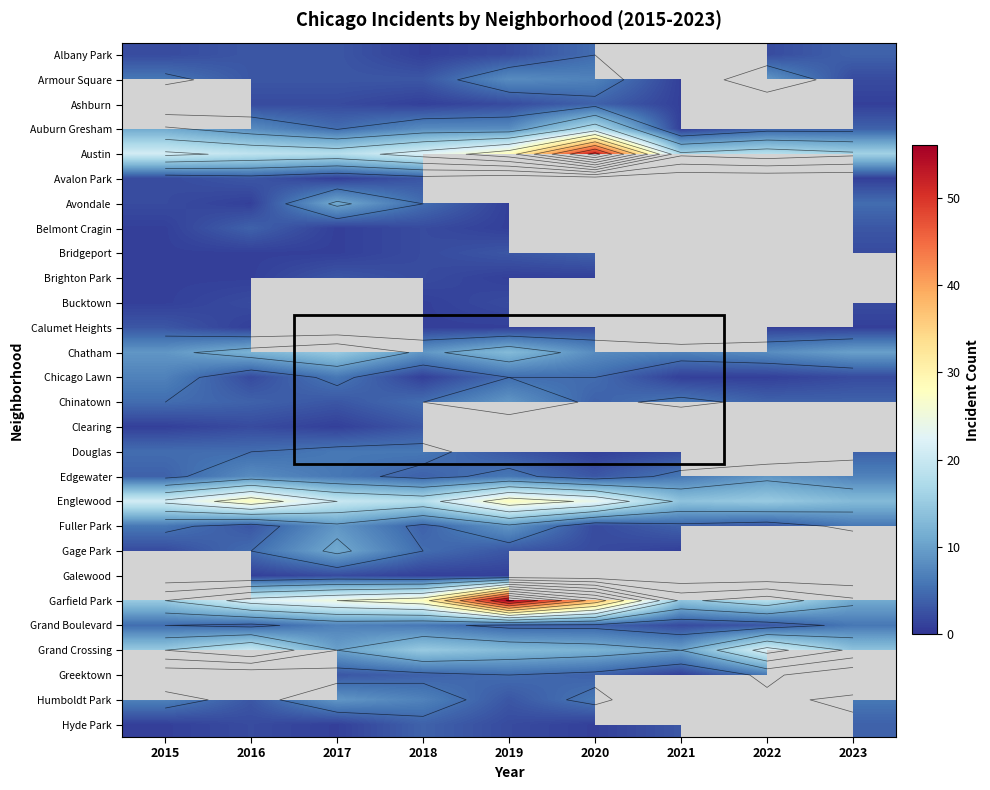

Rank the series by their maximum value, from lowest to highest.

Albany Park, Armour Square, Ashburn, Bucktown, Avalon Park, Brighton Park, Calumet Heights, Clearing, Belmont Cragin, Bridgeport, Hyde Park, Douglas, Chicago Lawn, Grand Boulevard, Chinatown, Edgewater, Fuller Park, Humboldt Park, Avondale, Gage Park, Chatham, Auburn Gresham, Grand Crossing, Englewood, Austin, Galewood, Garfield Park, Greektown